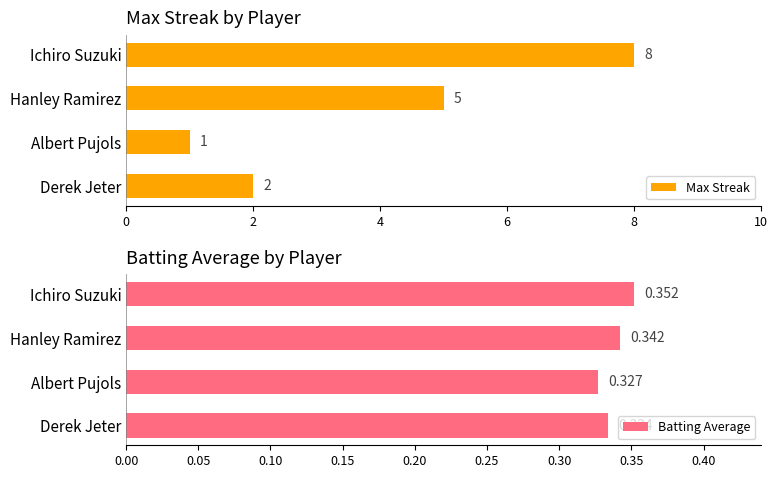

How many Max Streak values are between 2 and 8?

3